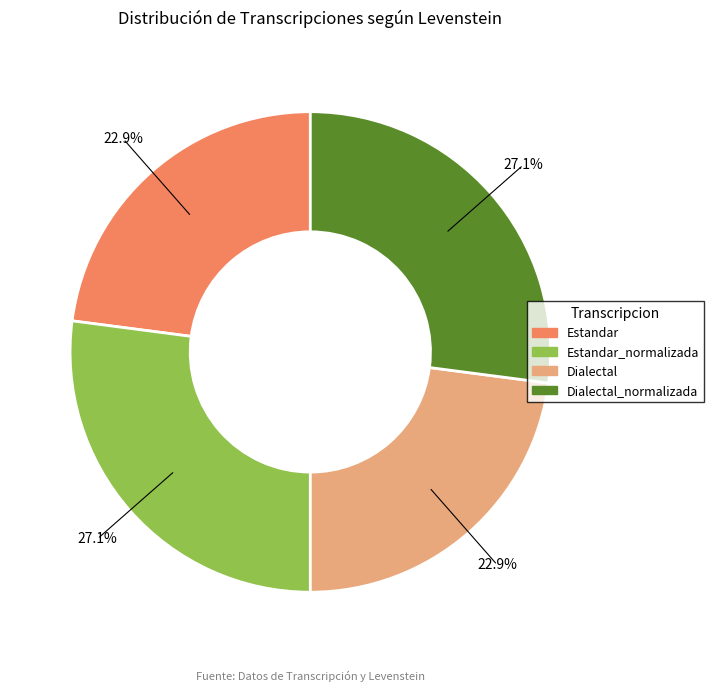

Does any single category account for the majority?

No